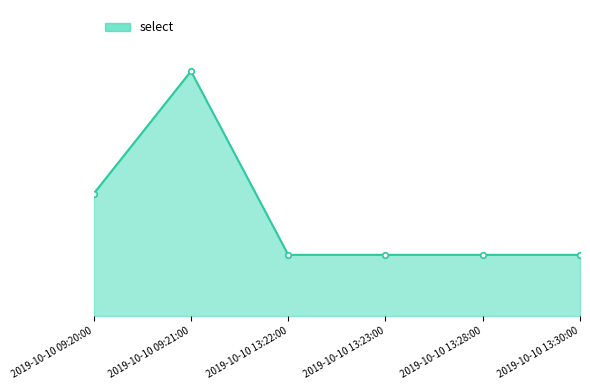

True or false: the data has more than 0 interior local peaks.

True